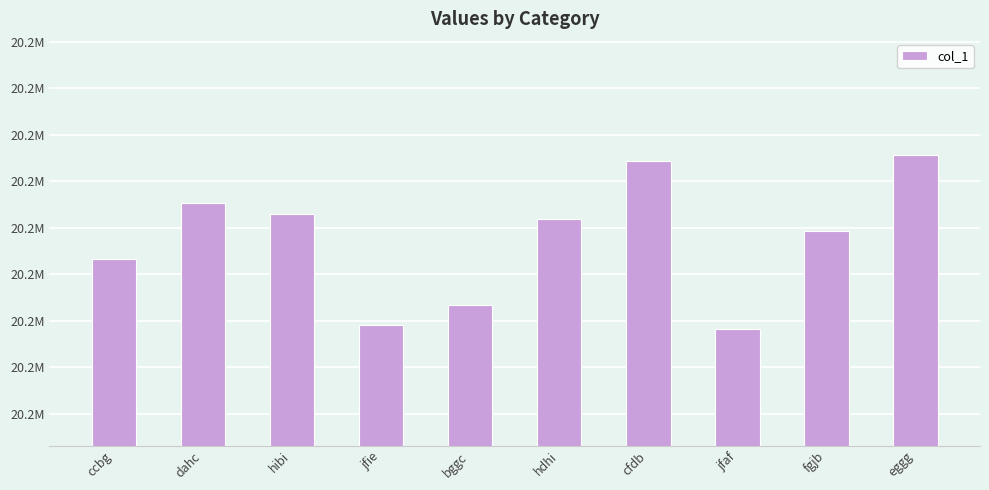

At which label is the value closest to 20225383?

fgjb